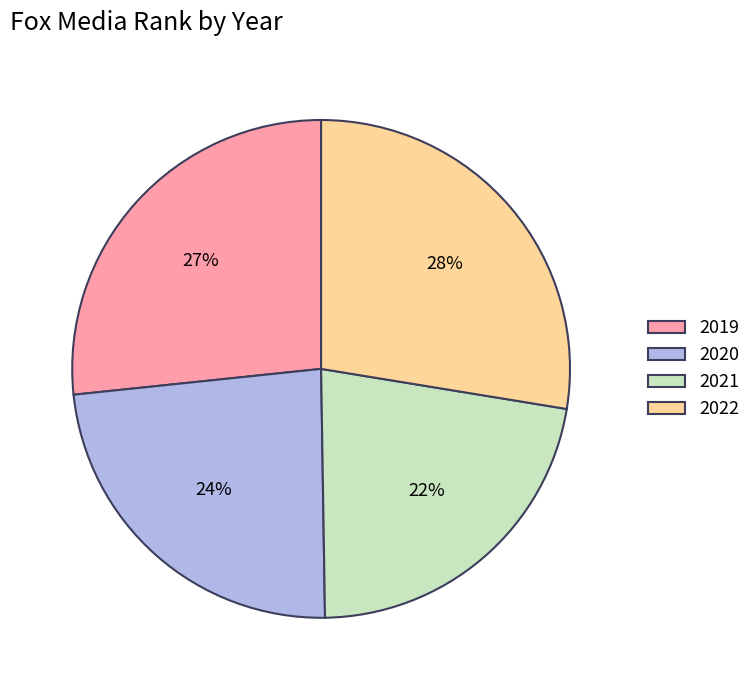

To the nearest percent, what is the difference between the 2022 and 2020 slice percentages?

4%